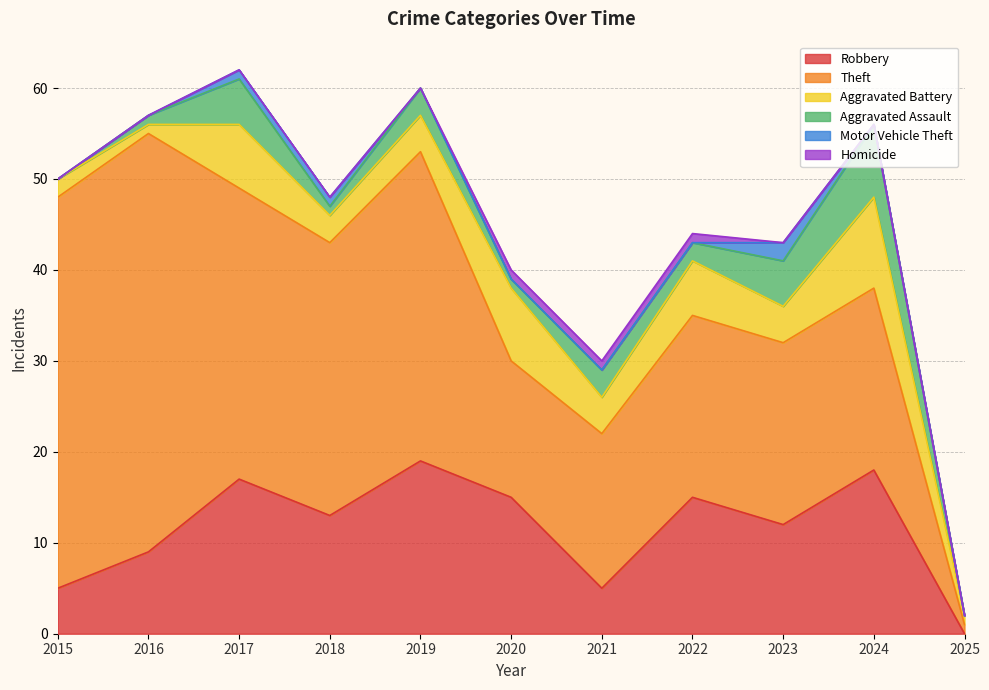

At which label does Aggravated Battery first exceed 4?

2017